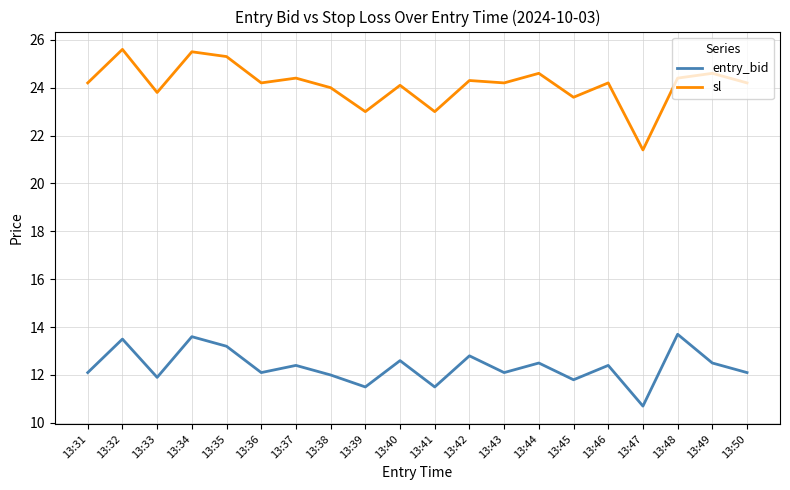

What is the highest value of the sl series?

25.6